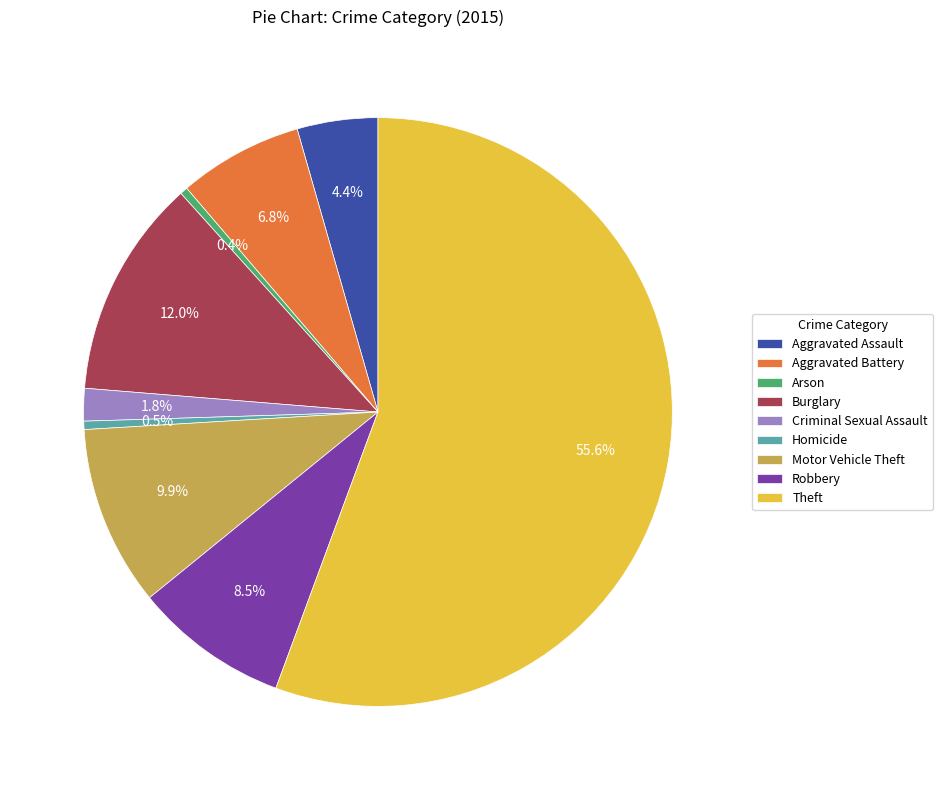

What percentage is the Motor Vehicle Theft slice, to the nearest percent?

10%